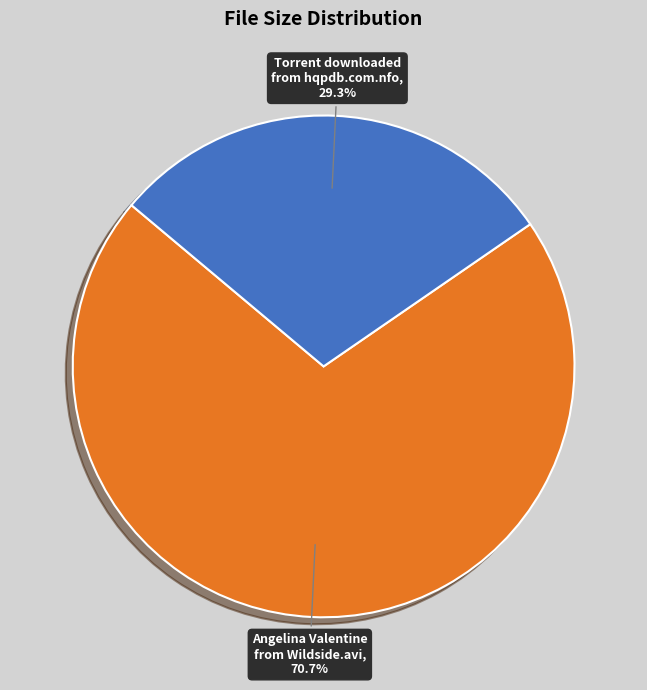

To the nearest percent, what is the combined percentage of Torrent downloaded from hqpdb.com.nfo and Angelina Valentine from Wildside.avi?

100%